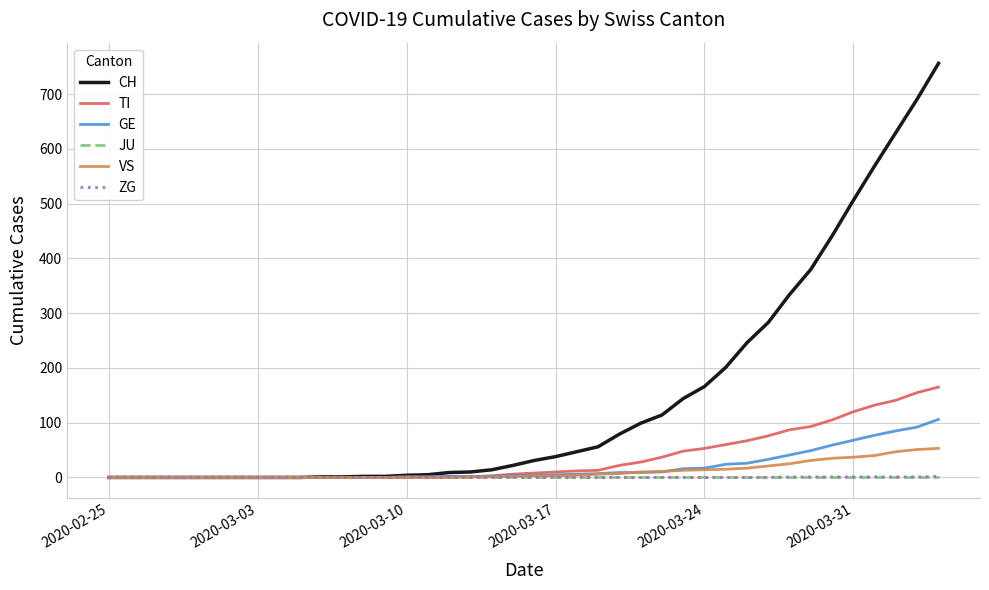

What is the greatest value displayed?

756